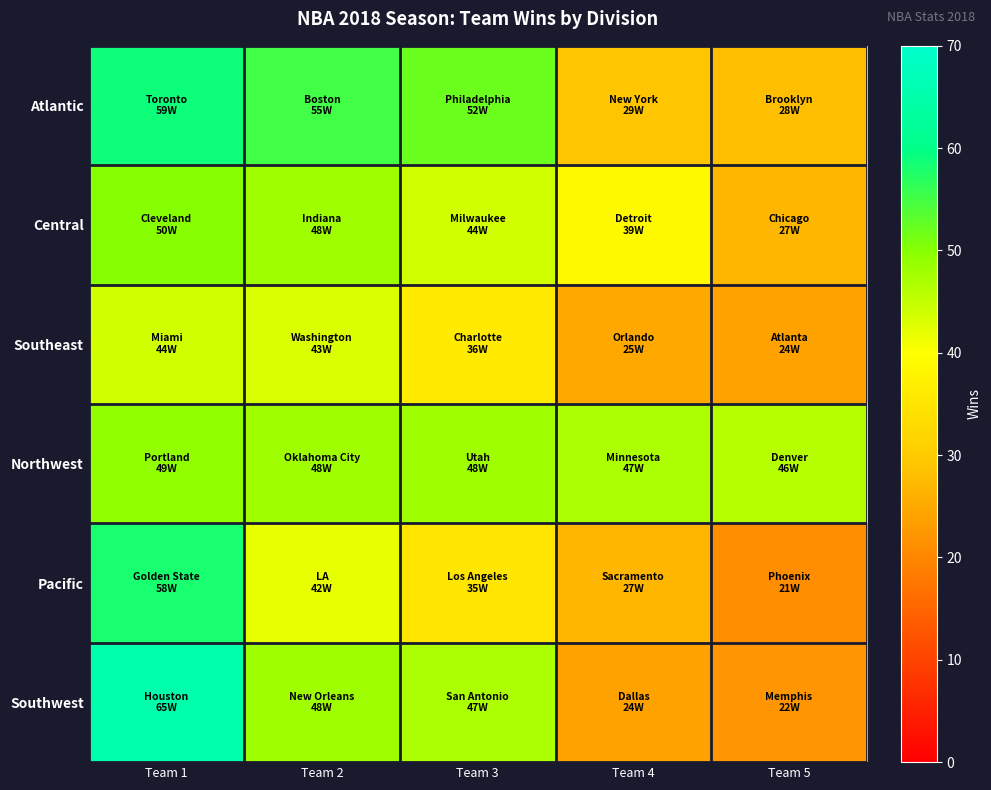

What is the greatest value displayed?

65